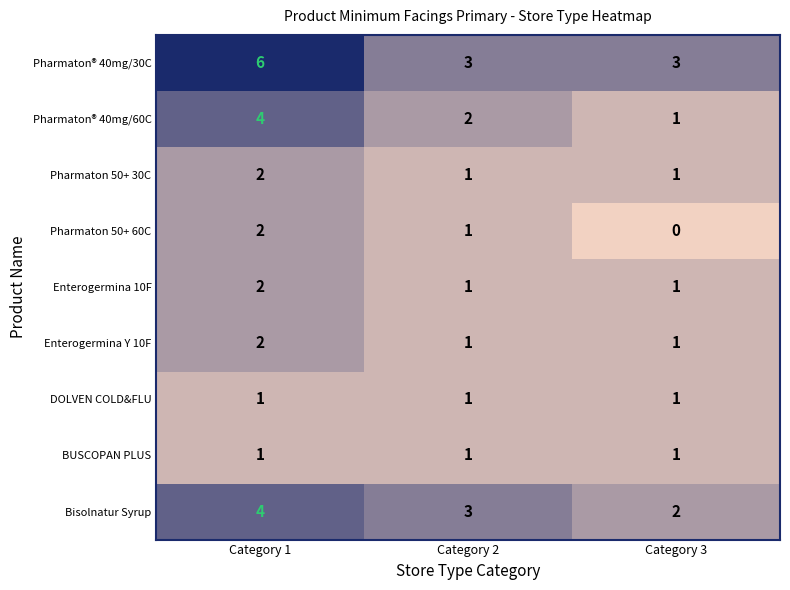

At which category is the sum across all series the highest?

Category 1